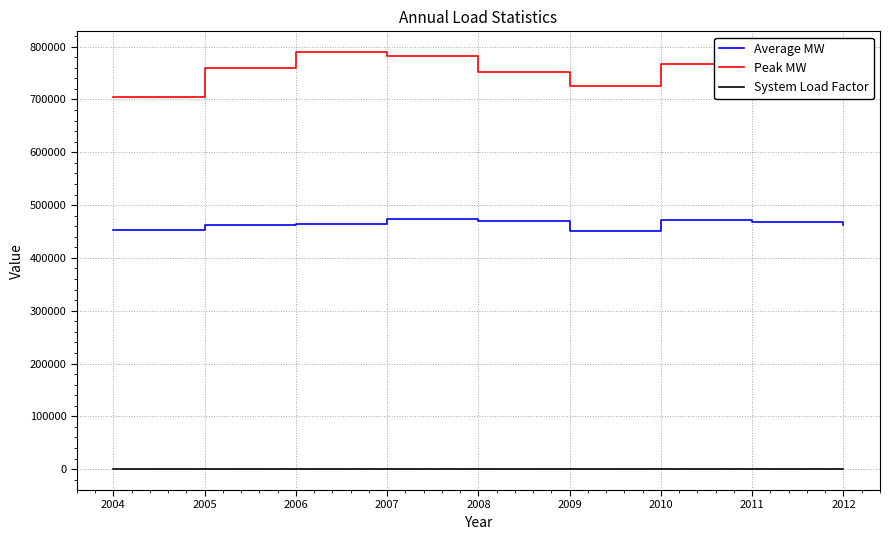

List the series in order of their peak value, lowest first.

System Load Factor, Average MW, Peak MW